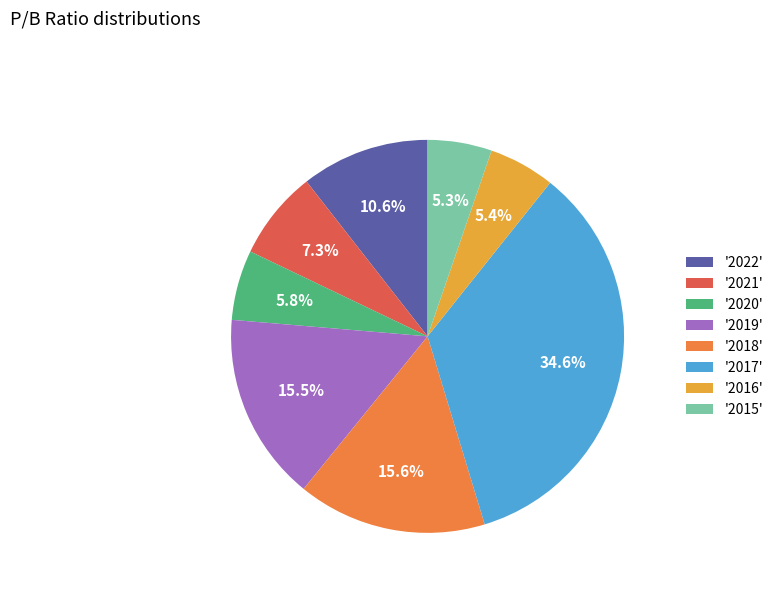

To the nearest percent, what is the average slice percentage?

12%